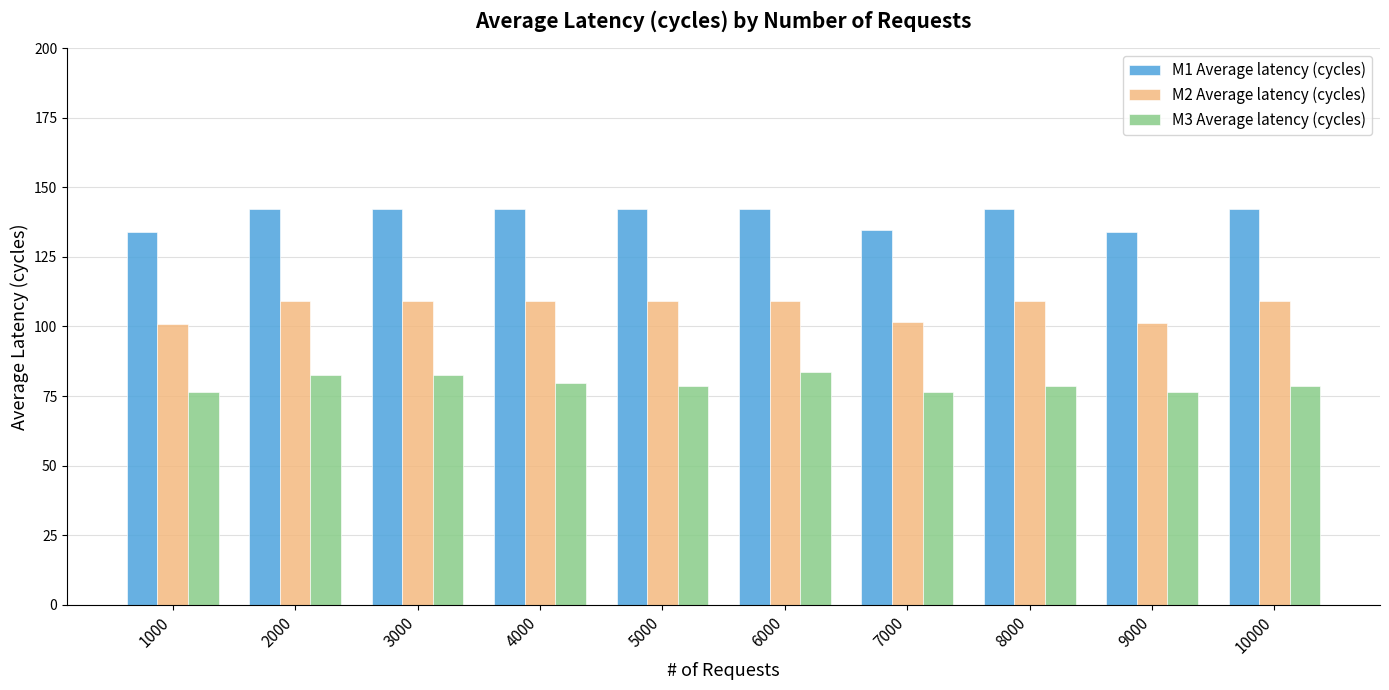

What is the average value of the M1 Average latency (cycles) series?

139.7